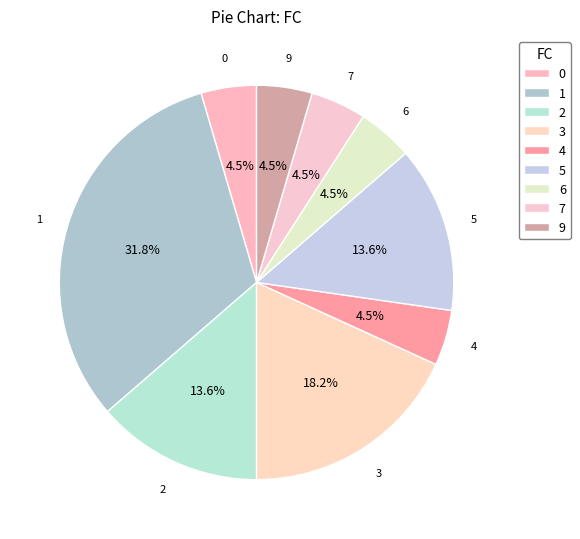

To the nearest percent, what is the average slice percentage?

11%